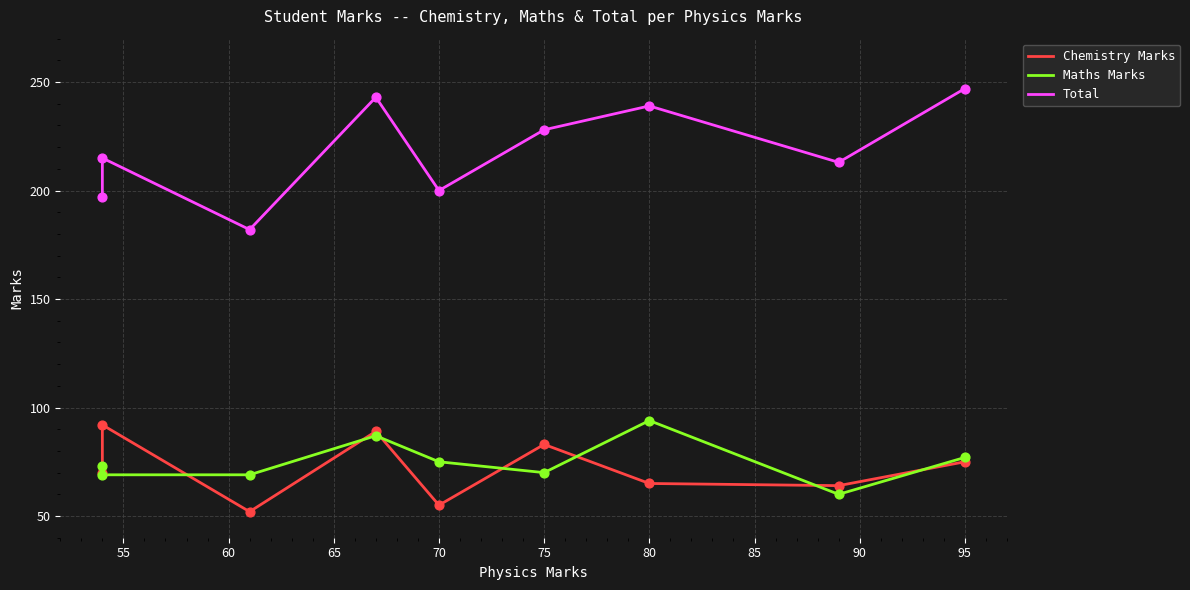

What is the total value across all series at 70?

330